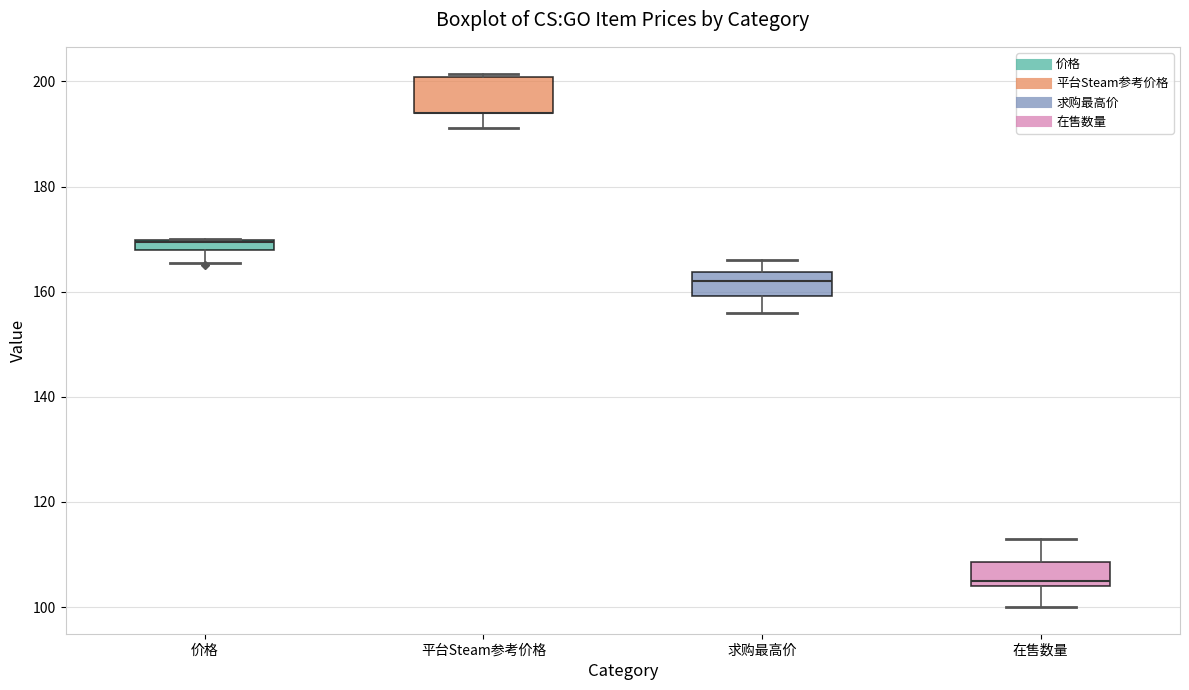

Which box is the tallest, from its lower edge to its upper edge?

平台Steam参考价格